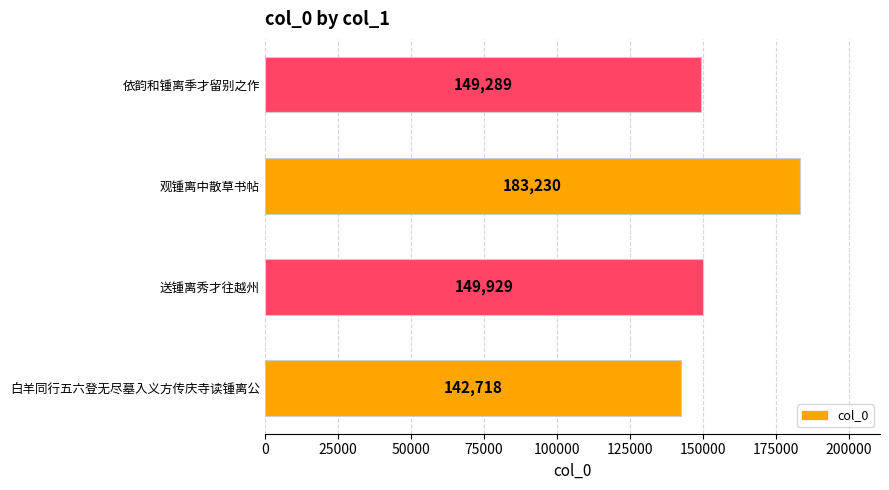

Is it true that the value at 依韵和锺离季才留别之作 is 54320?

False